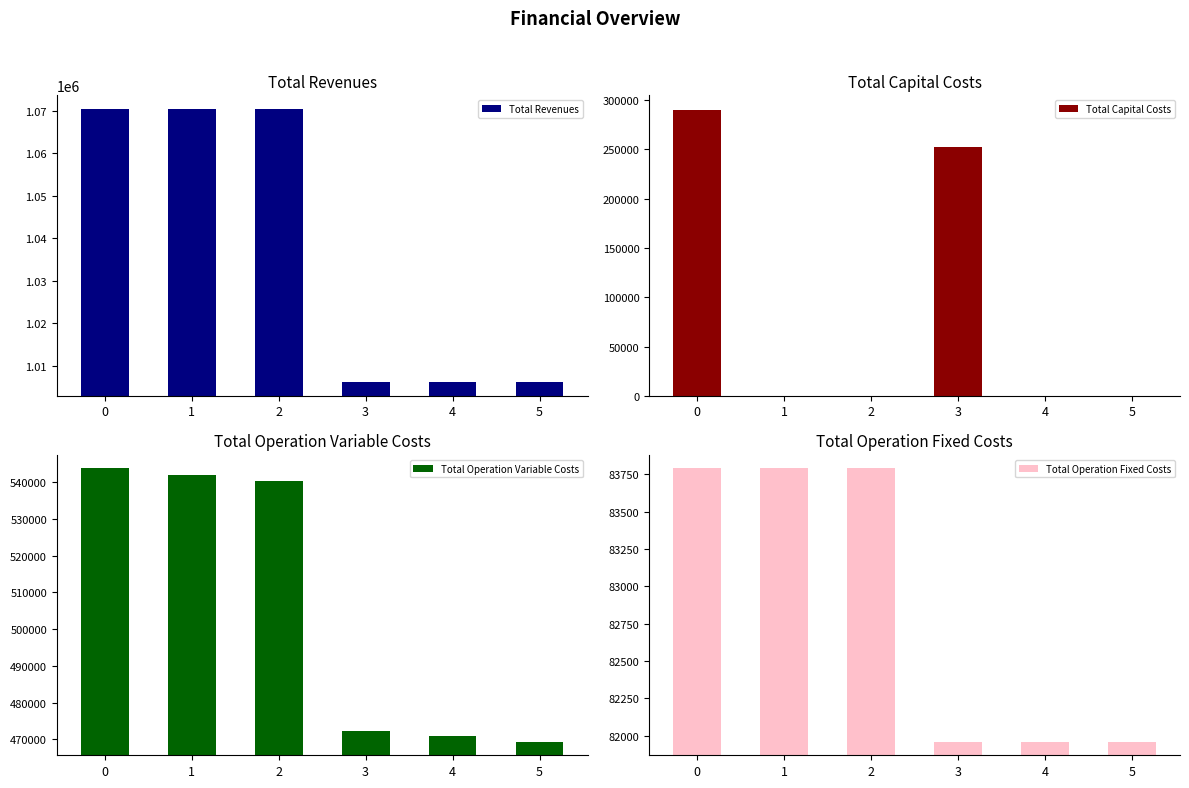

List the labels in order of Total Operation Variable Costs value, smallest first.

5, 4, 3, 2, 1, 0